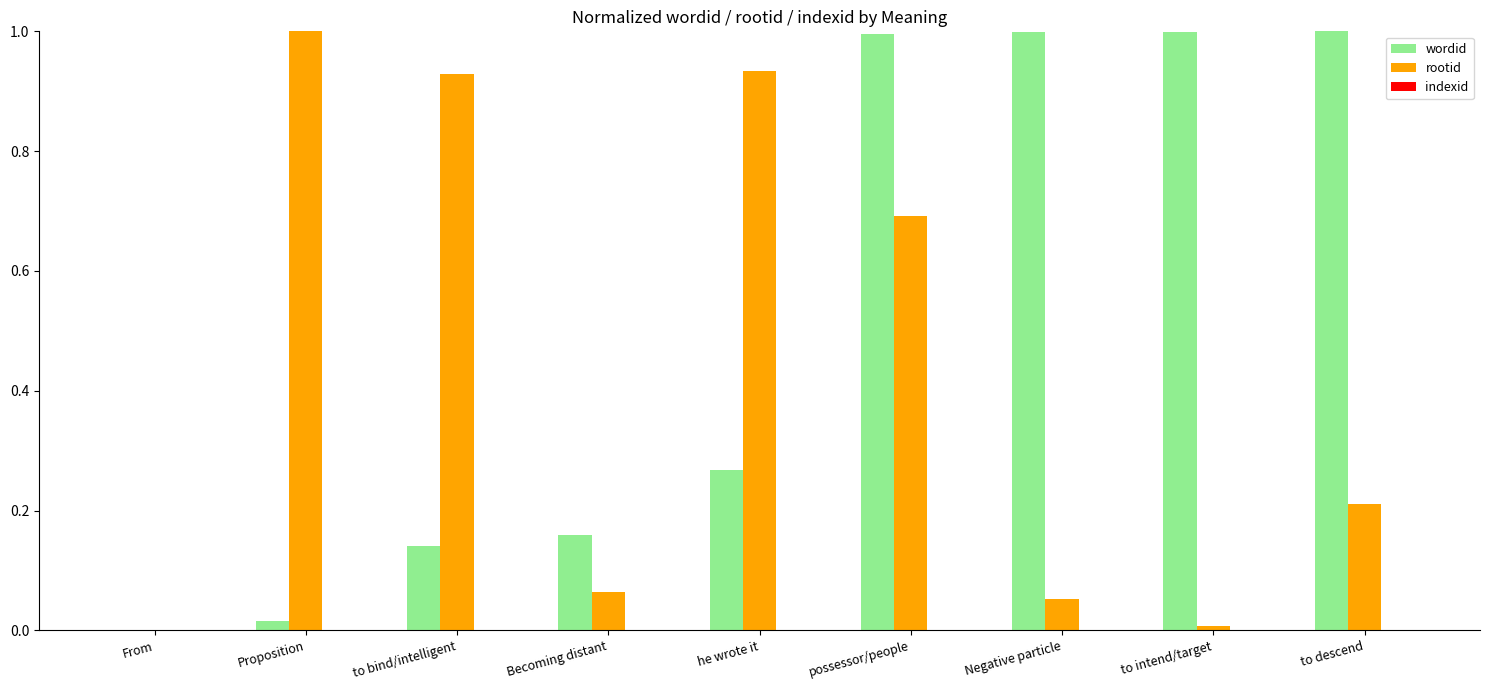

Which series has the largest total across all categories?

wordid